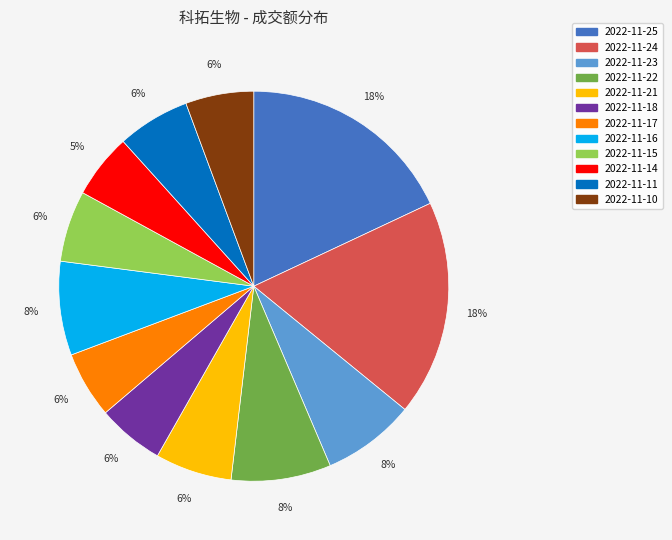

What is the ratio of the value at 2022-11-24 to the value at 2022-11-15?

3.0